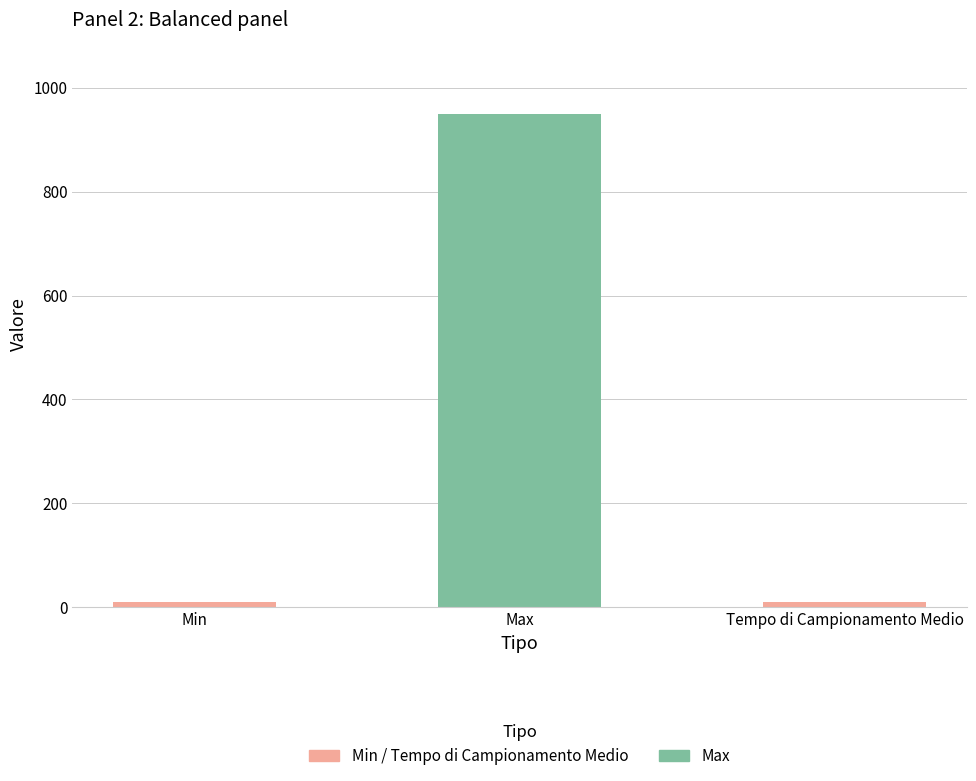

What position from the right is Tempo di Campionamento Medio?

1